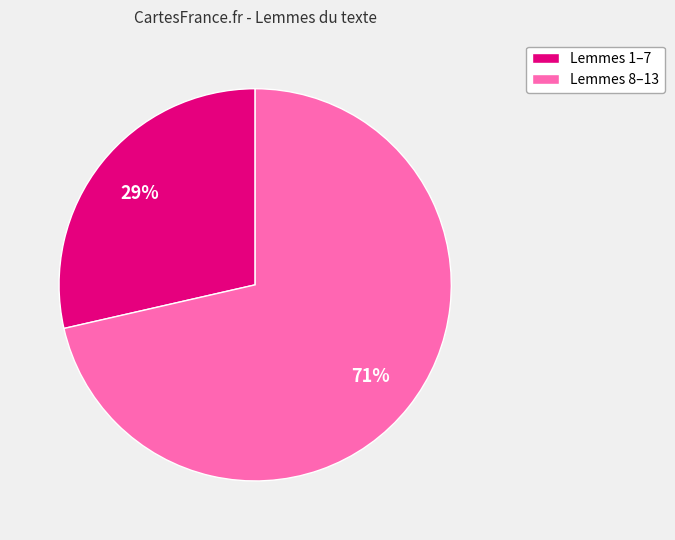

What is the ratio of the value at Lemmes 1–7 to the value at Lemmes 8–13?

0.4